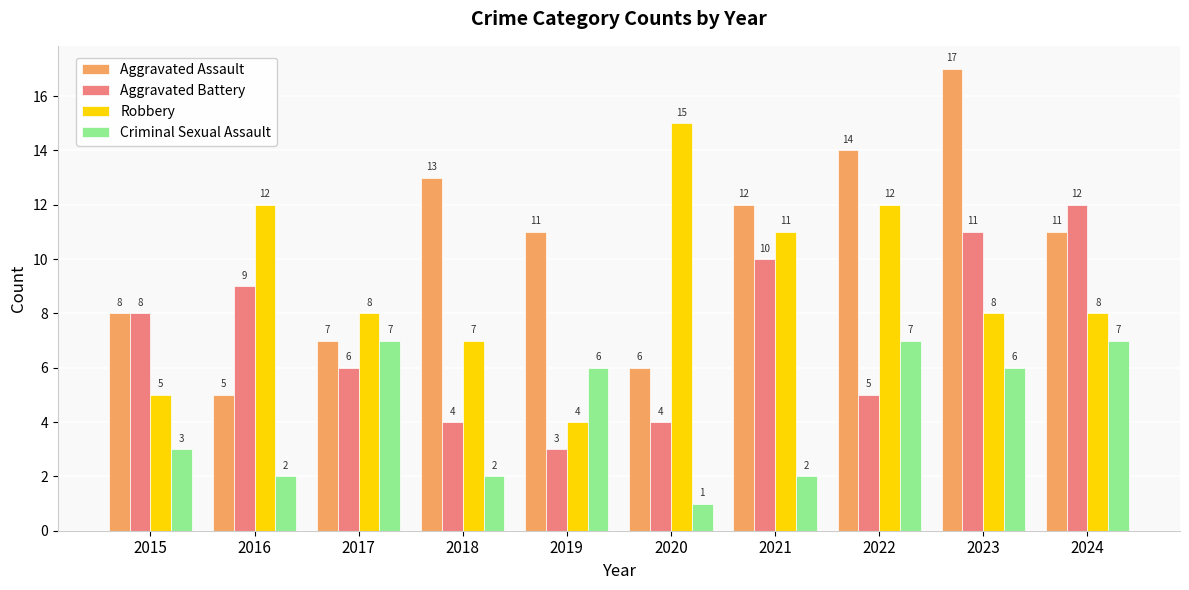

List the series in order of their peak value, lowest first.

Criminal Sexual Assault, Aggravated Battery, Robbery, Aggravated Assault